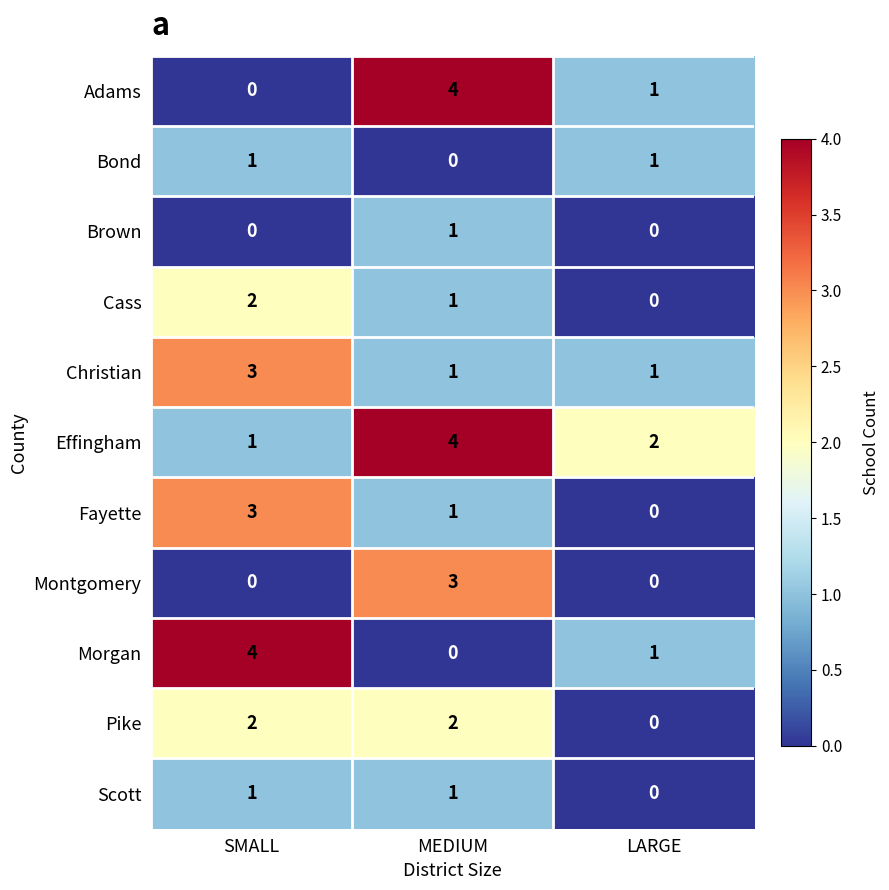

What is the difference between the maximum and minimum values in the Adams series?

4